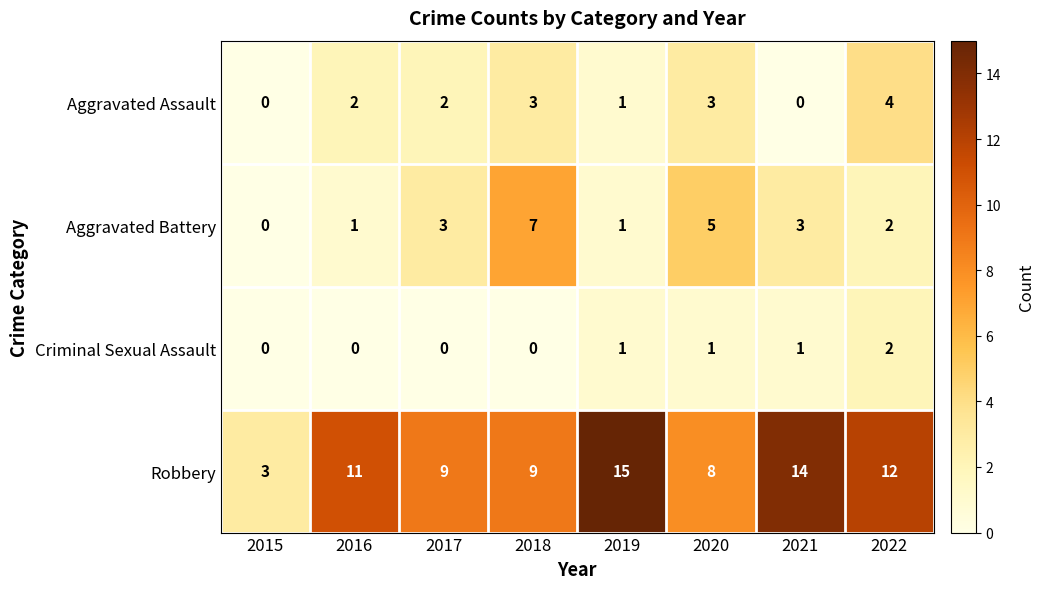

How many positive values does the Aggravated Assault series have?

6